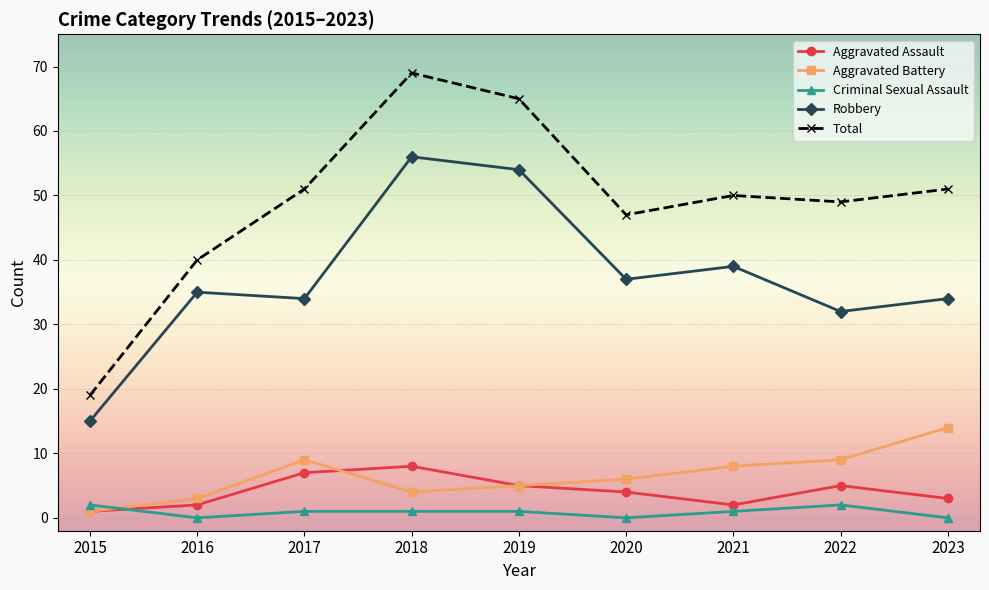

What are all the series names shown in the legend?

Aggravated Assault, Aggravated Battery, Criminal Sexual Assault, Robbery, Total